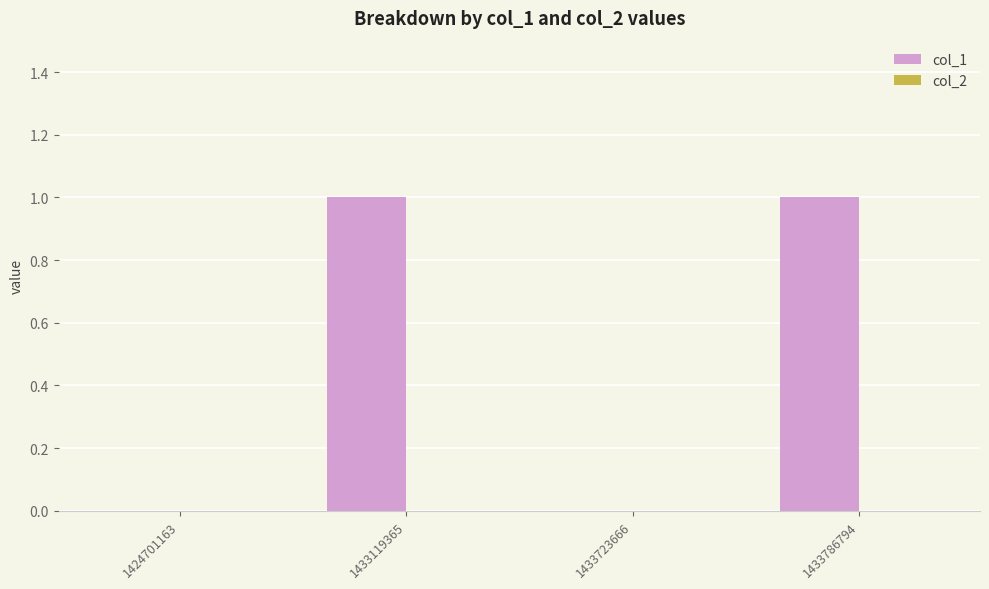

The chart shows a value of 2 at 1433119365. True or false?

False